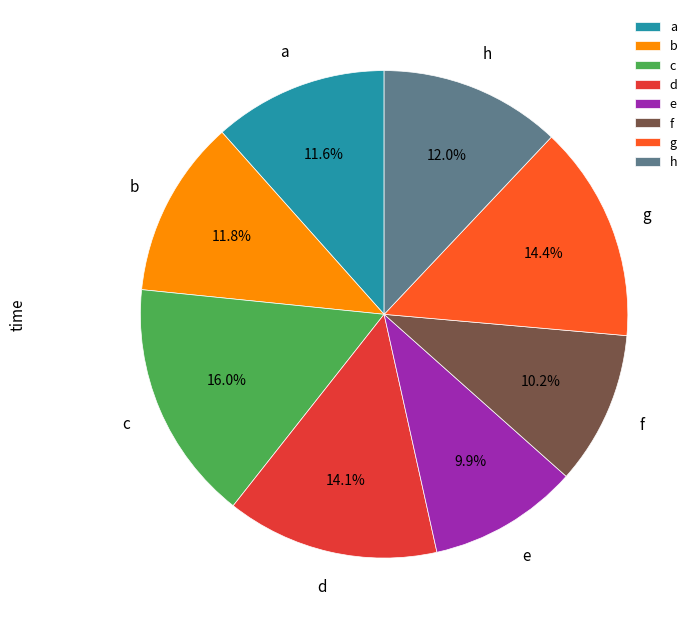

Do a and c together represent more than half of the pie?

No